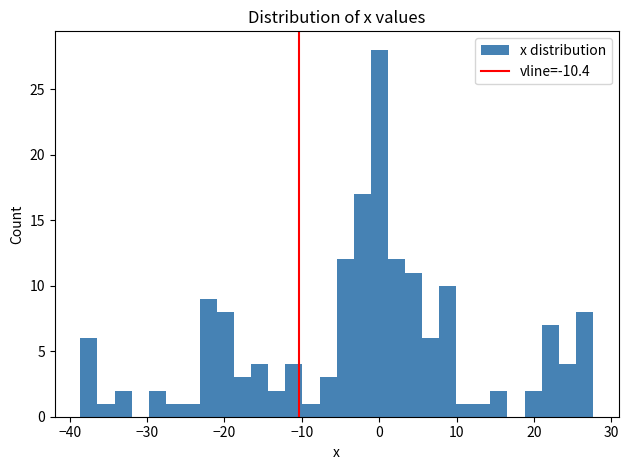

Read against the x-axis, roughly where is the centre of the tallest bar?

0